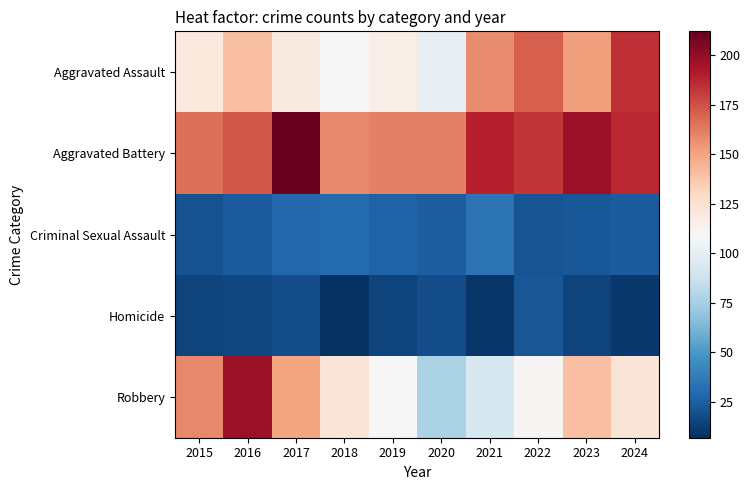

Rank the series by their maximum value, from highest to lowest.

Aggravated Battery, Robbery, Aggravated Assault, Criminal Sexual Assault, Homicide